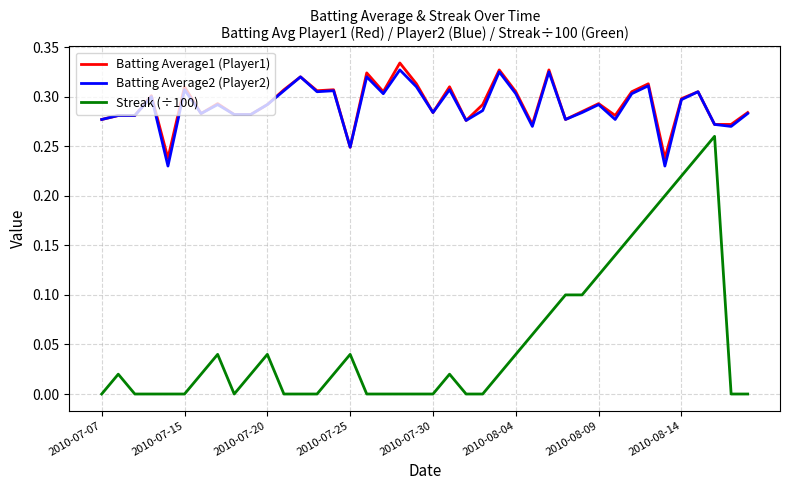

Which series has the widest spread of values?

Streak (÷100)